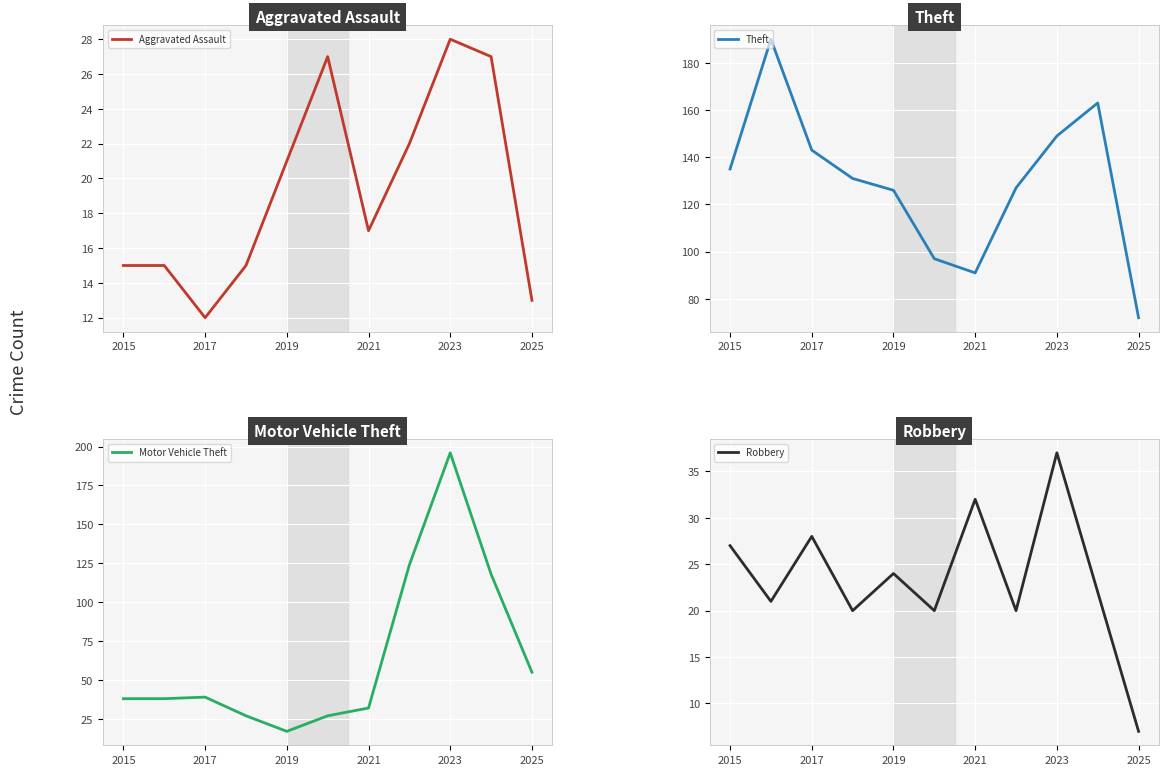

How many times do Theft and Motor Vehicle Theft cross each other?

2